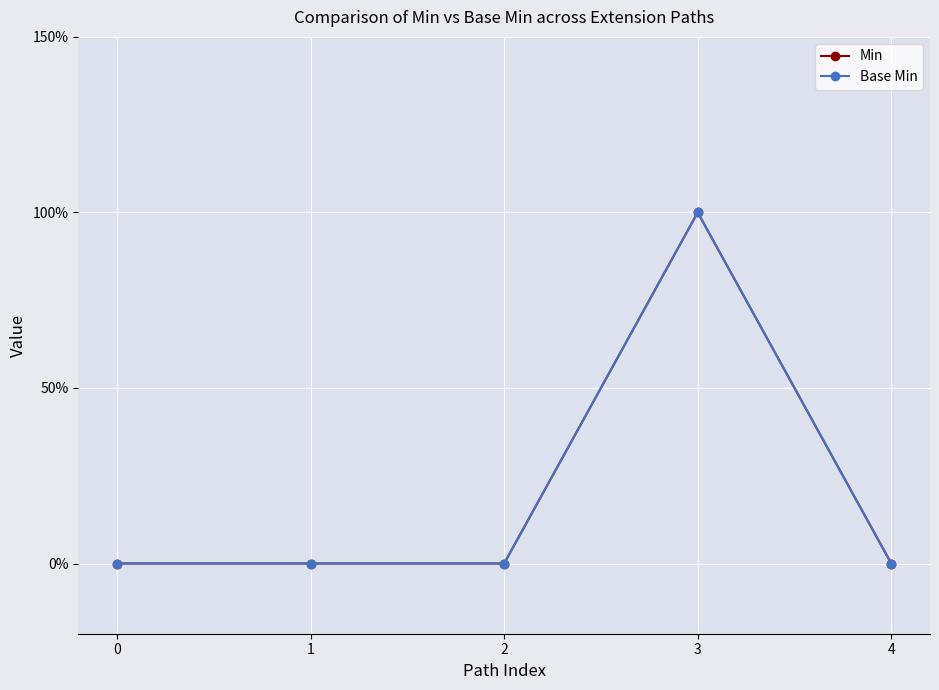

True or false: Base Min has more than 0 interior local peaks.

True